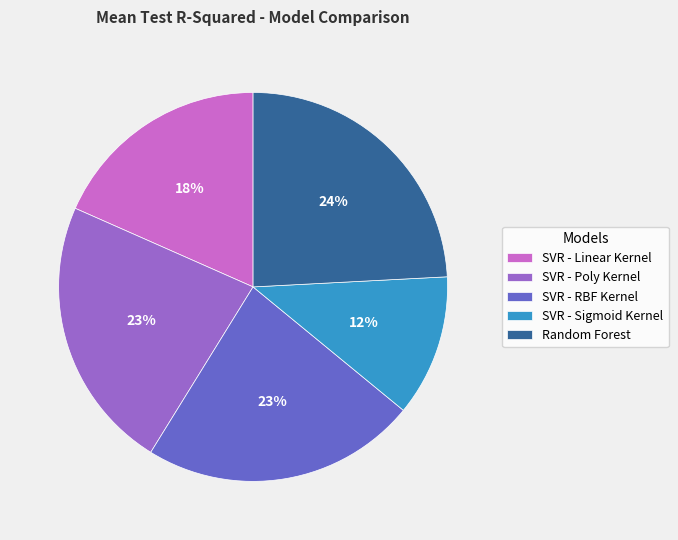

Which category has the biggest portion of the pie?

Random Forest